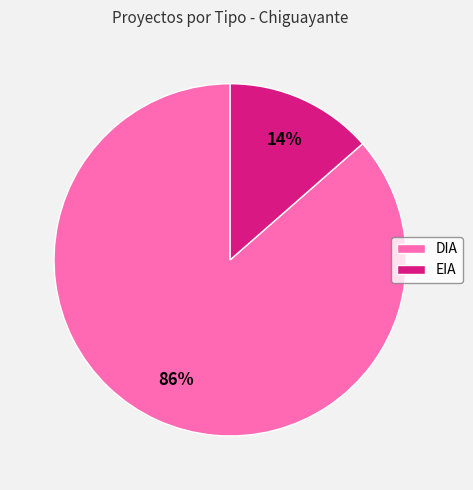

What is the largest slice in the pie chart?

DIA